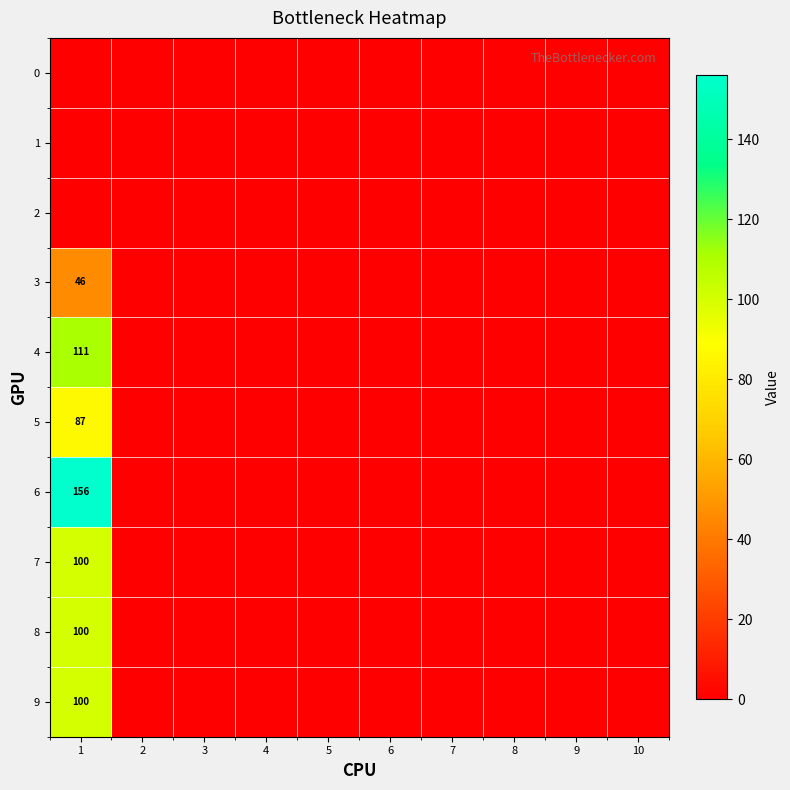

At which category does the chart reach its minimum across all series?

1